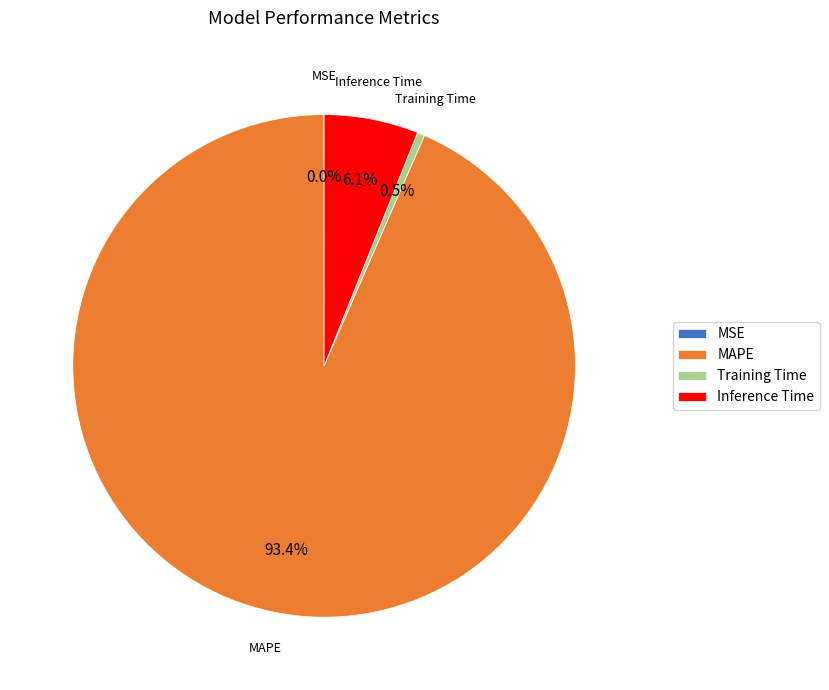

To the nearest percent, what is the difference between the largest and smallest slice percentages?

93%